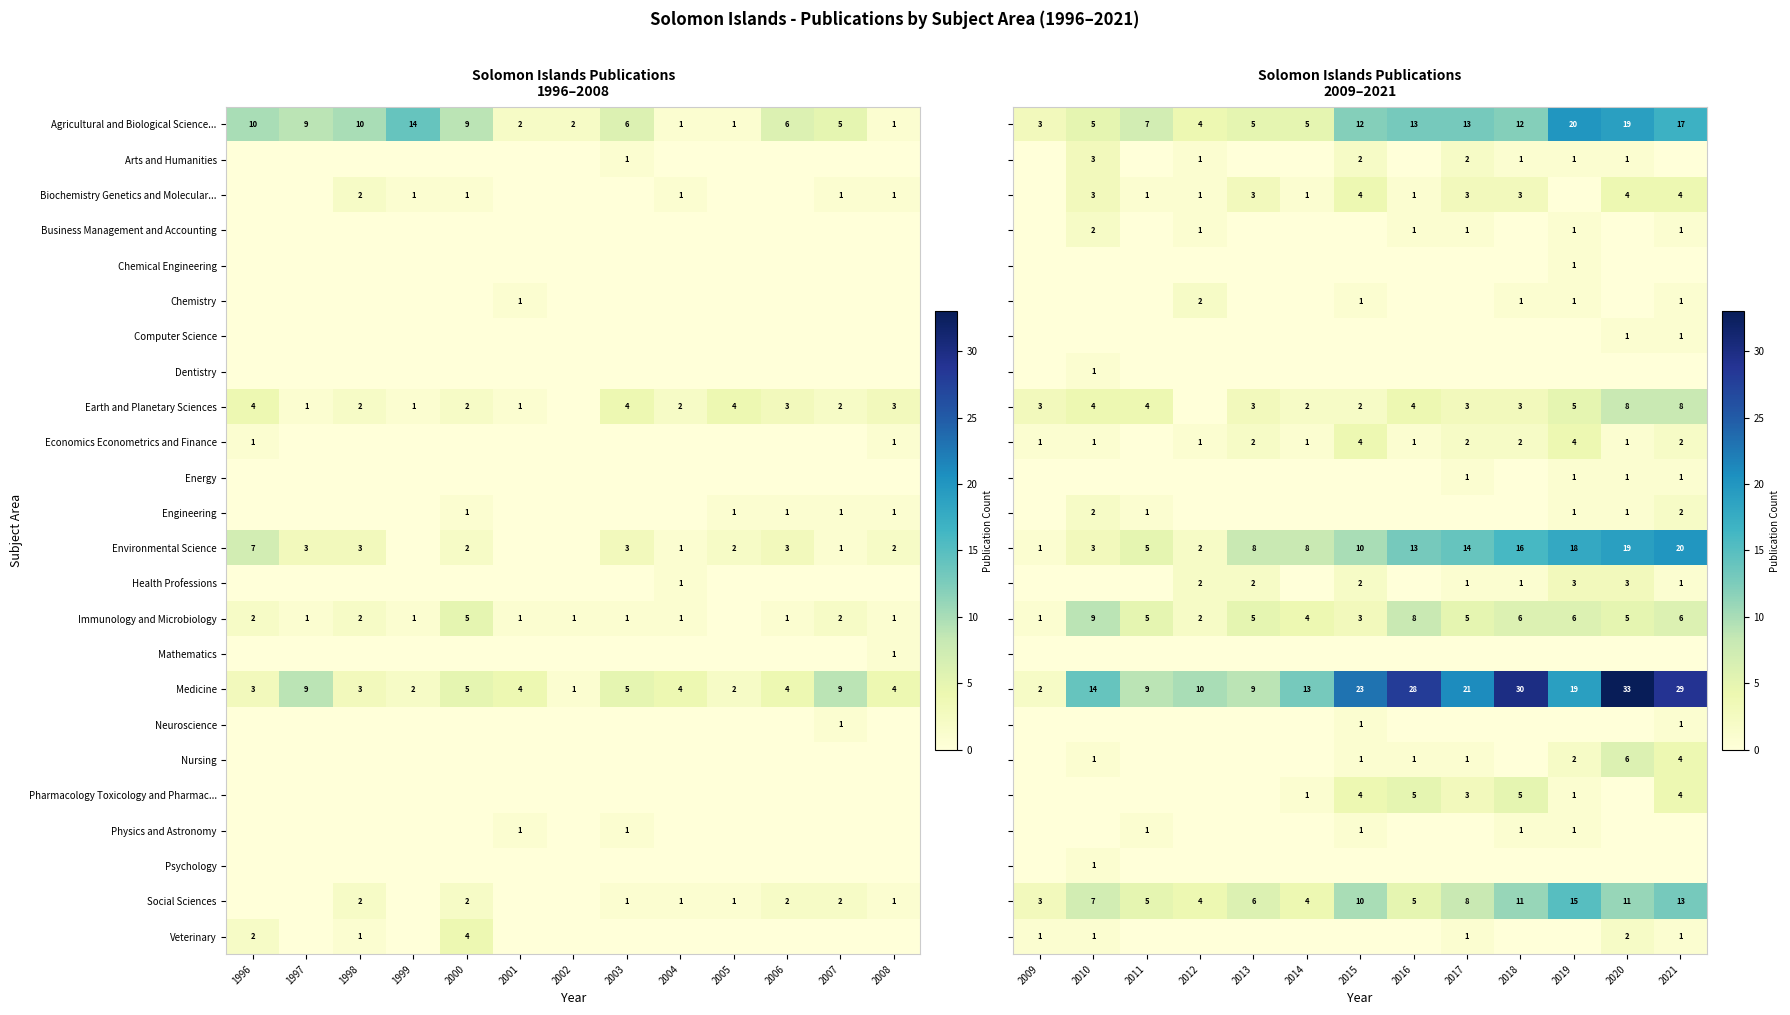

Is the value of Medicine at 2007 greater than the value of Biochemistry Genetics and Molecular... at 1998?

Yes